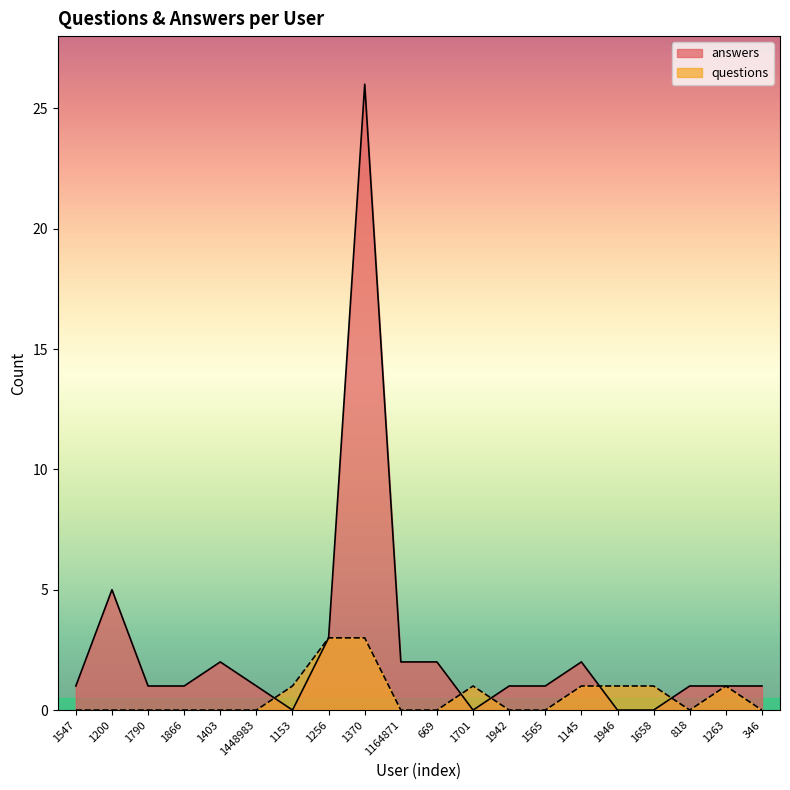

True or false: questions has a value of 1 at 1866.

False